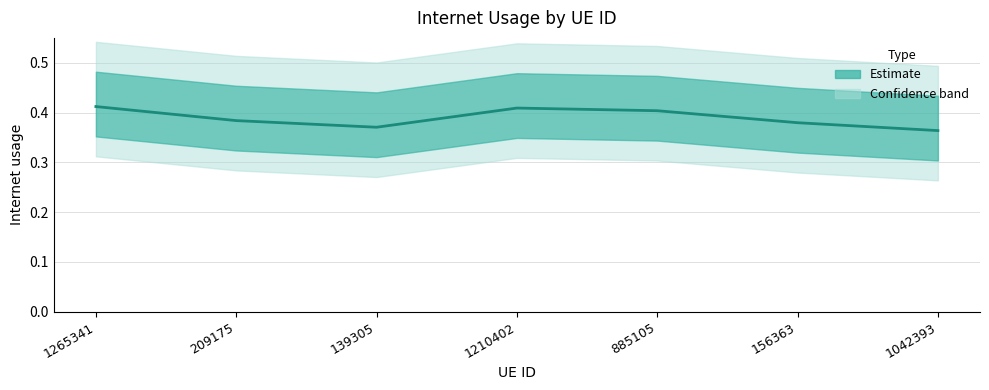

Reading left to right, transcribe all the data shown in this chart.

1265341=0.4	209175=0.4	139305=0.4	1210402=0.4	885105=0.4	156363=0.4	1042393=0.4